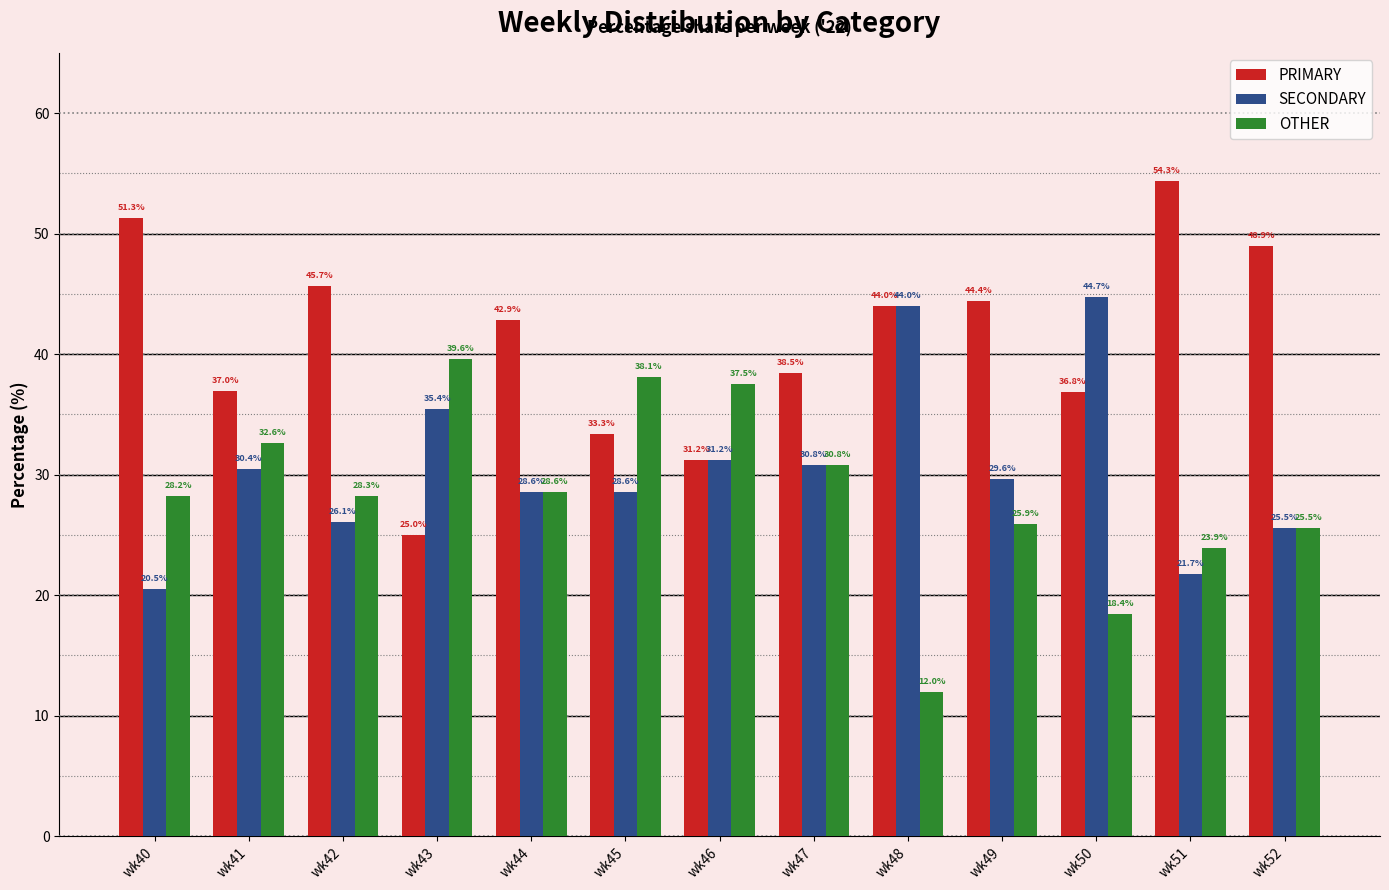

Between wk46 and wk49, which series saw the biggest shift?

PRIMARY